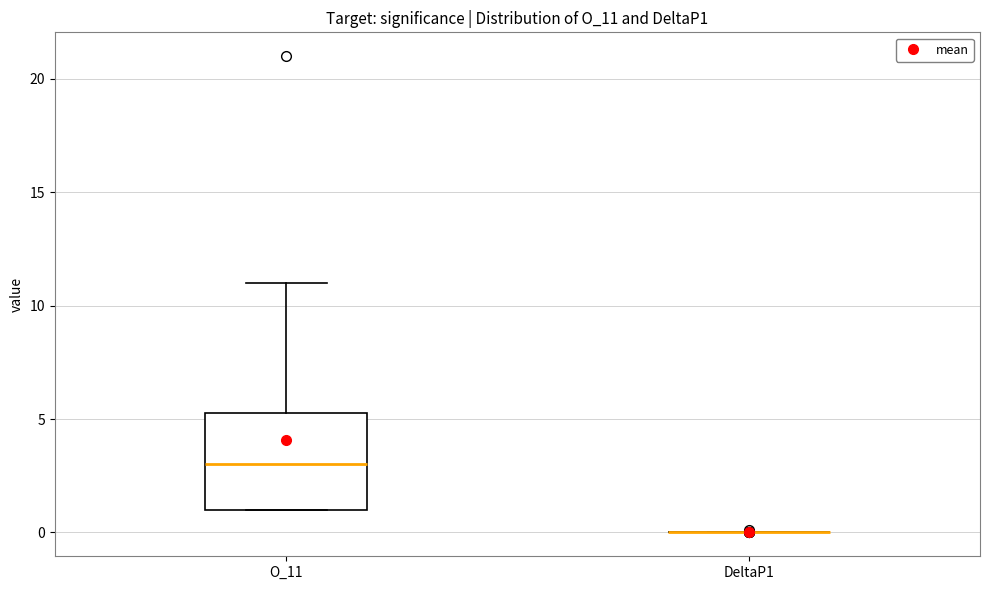

Reading left to right, read every box against the y-axis: the position of its median line, the range the box covers, and the ends of its whiskers. The values are not printed on the chart, so give them approximately, as read against the axis.

O_11: median 3.0, box 1.0 to 5.5, whiskers 1.0 to 11.0
DeltaP1: box collapsed to a line at 0.0, whiskers 0.0 to 0.0